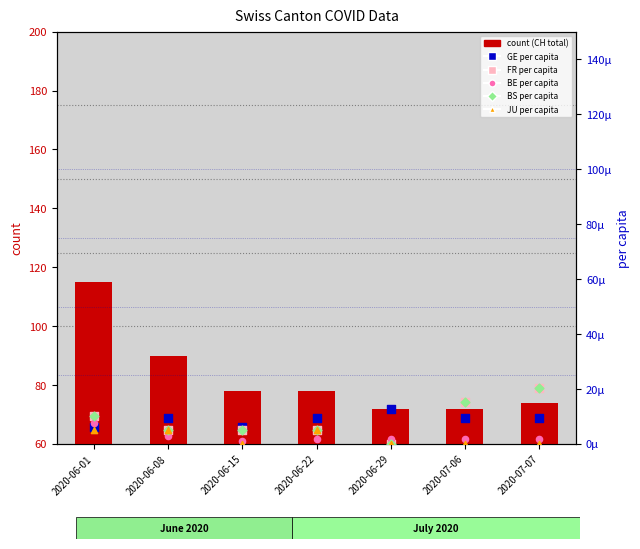

Which series contains the highest Y value?

count